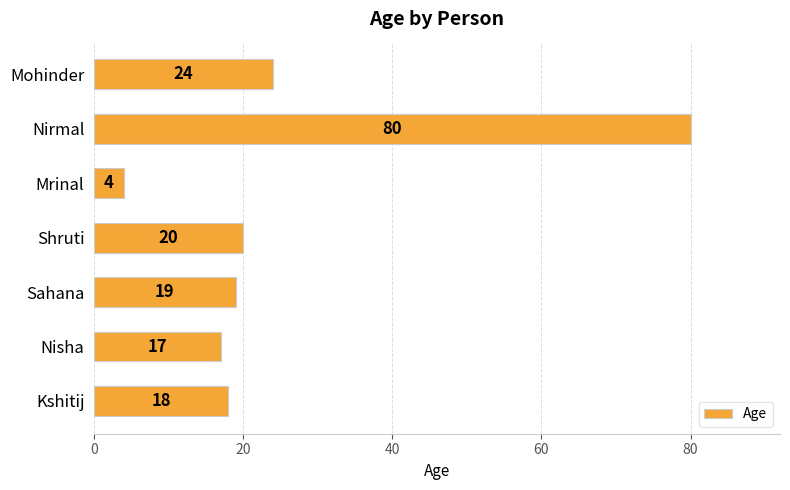

True or false: the data shows 28 at Nisha.

False